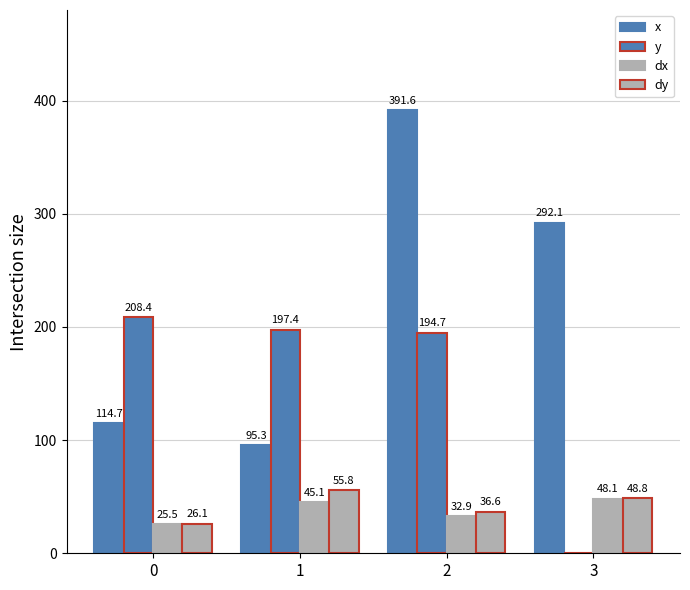

At 2, list the series in order from smallest to largest.

dx, dy, y, x